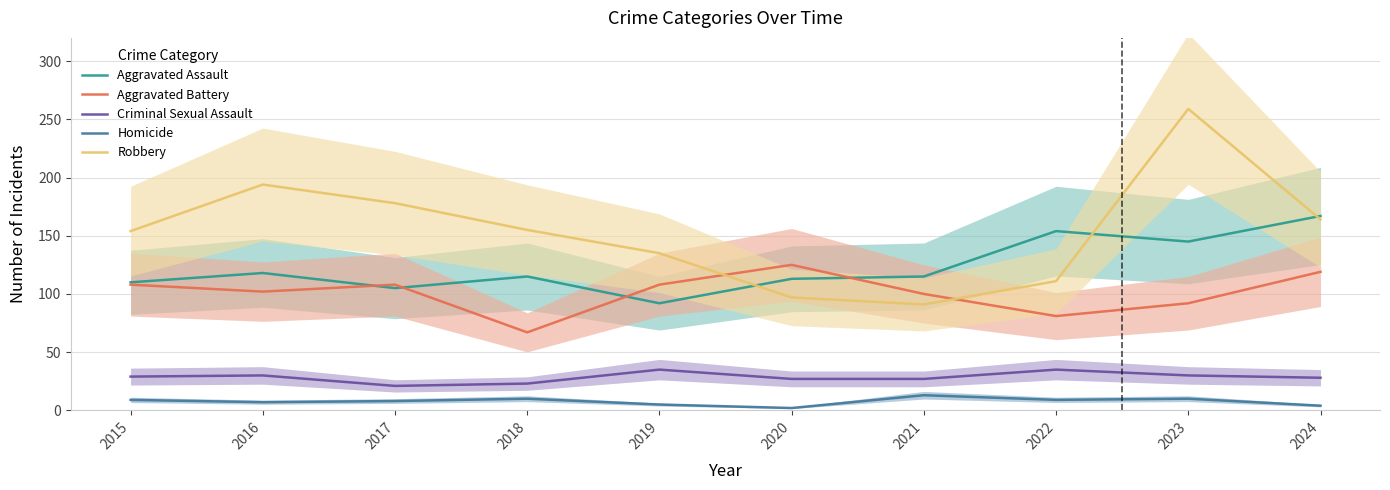

Reading right to left, extract all data points from this chart.

Aggravated Assault: 2024=167	2023=145	2022=154	2021=115	2020=113	2019=92	2018=115	2017=105	2016=118	2015=110
Aggravated Battery: 2024=119	2023=92	2022=81	2021=100	2020=125	2019=108	2018=67	2017=108	2016=102	2015=108
Criminal Sexual Assault: 2024=28	2023=30	2022=35	2021=27	2020=27	2019=35	2018=23	2017=21	2016=30	2015=29
Homicide: 2024=4	2023=10	2022=9	2021=13	2020=2	2019=5	2018=10	2017=8	2016=7	2015=9
Robbery: 2024=164	2023=259	2022=111	2021=91	2020=97	2019=135	2018=155	2017=178	2016=194	2015=154